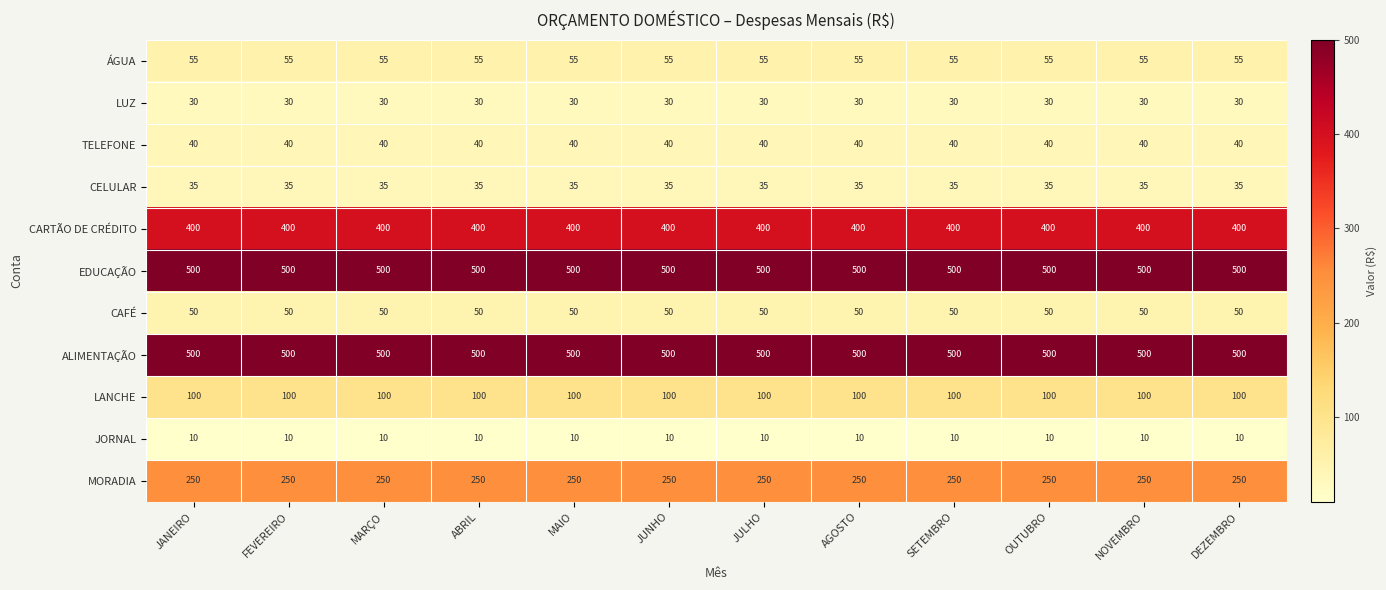

What value does the LUZ series have at DEZEMBRO?

30